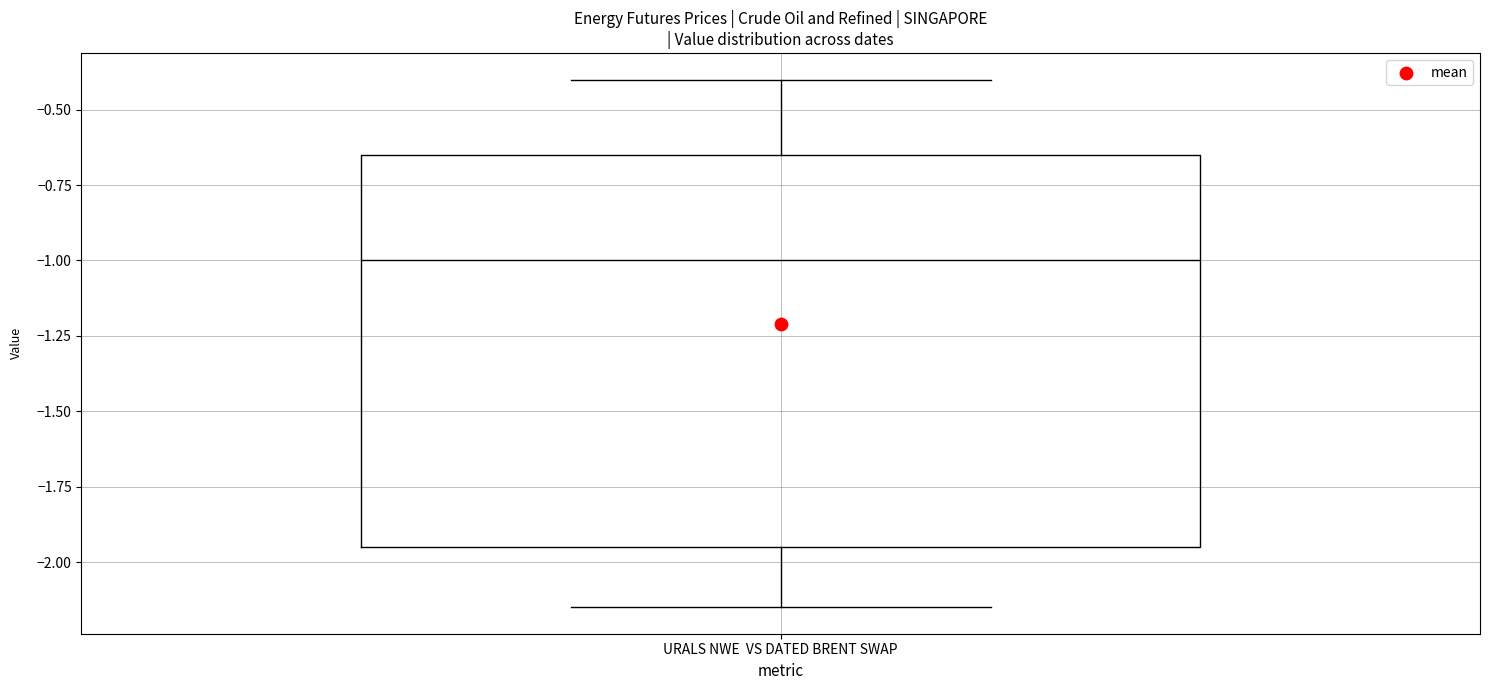

Read this box plot against the y-axis: the position of the median line, the range covered by the box, and the ends of both whiskers. The values are not printed on the chart, so give them approximately, as read against the axis.

median -1.00, box -1.95 to -0.65, whiskers -2.15 to -0.40